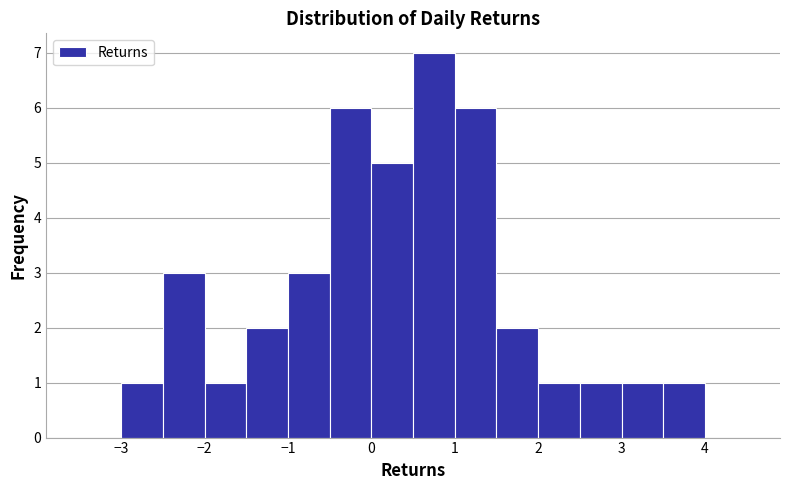

Reading left to right, transcribe this chart: for each bar, give the range it covers on the x-axis and its height. The values are not printed on the chart, so give them approximately, as read against the axis.

-3.5 to -3.0: 0
-3.0 to -2.5: 1
-2.5 to -2.0: 3
-2.0 to -1.5: 1
-1.5 to -1.0: 2
-1.0 to -0.5: 3
-0.5 to 0.0: 6
0.0 to 0.5: 5
0.5 to 1.0: 7
1.0 to 1.5: 6
1.5 to 2.0: 2
2.0 to 2.5: 1
2.5 to 3.0: 1
3.0 to 3.5: 1
3.5 to 4.0: 1
4.0 to 4.5: 0